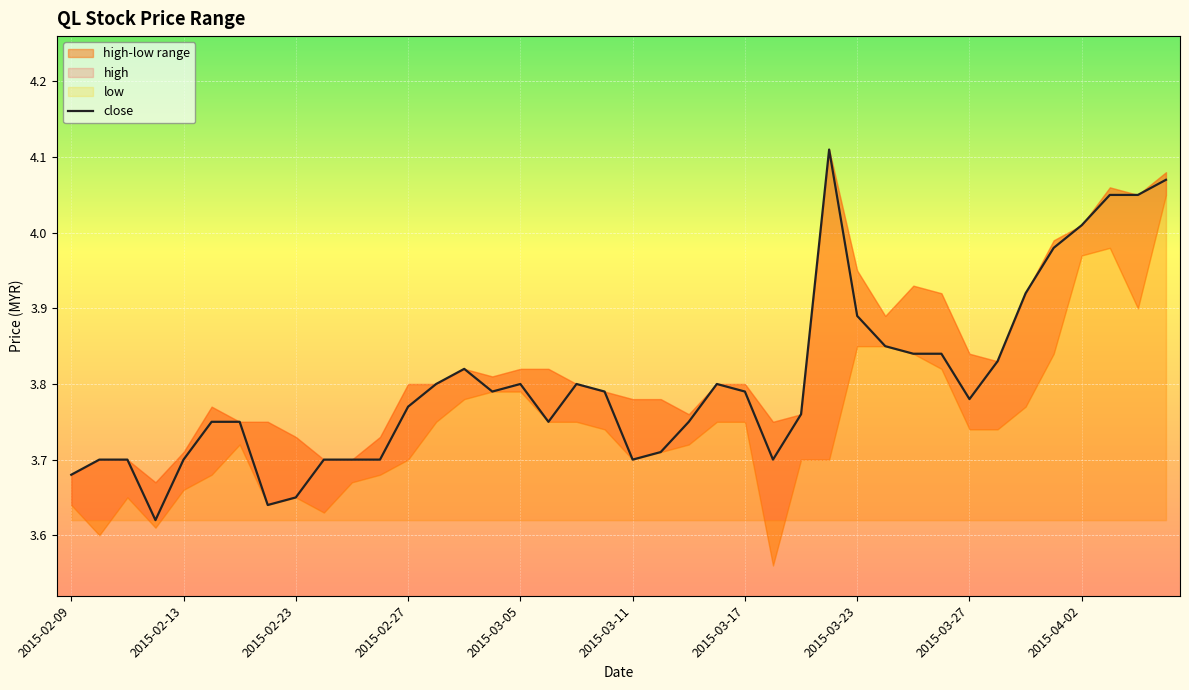

What is the change in value from 21 to 27?

+0.4